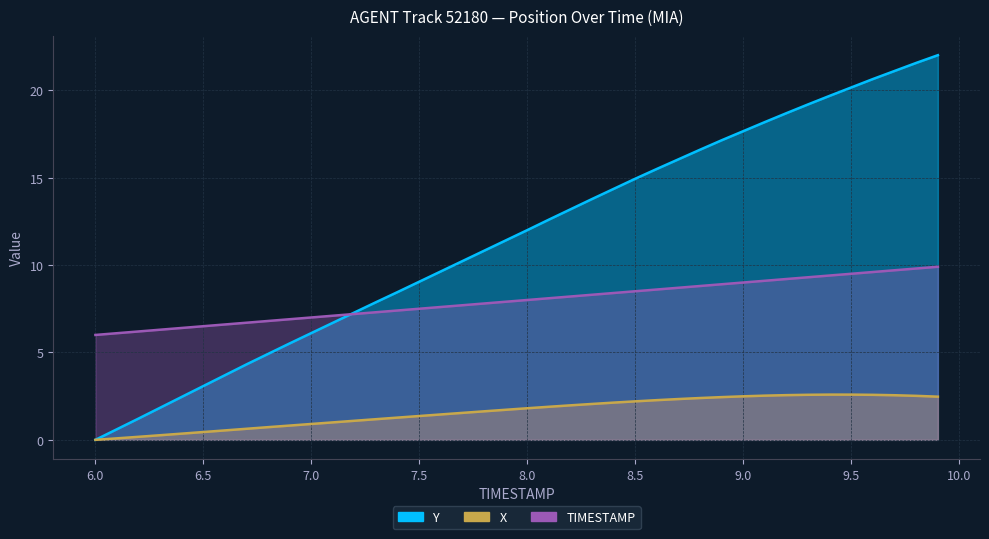

Reading left to right, what are all the values shown in this chart?

X: 0.0	0.1	0.2	0.3	0.4	0.4	0.5	0.6	0.7	0.8	0.9	1.0	1.1	1.2	1.3	1.4	1.5	1.5	1.6	1.7	1.8	1.9	2.0	2.1	2.1	2.2	2.3	2.3	2.4	2.4	2.5	2.5	2.6	2.6	2.6	2.6	2.6	2.6	2.5	2.5
Y: 0.0	0.6	1.2	1.8	2.5	3.1	3.7	4.3	4.9	5.5	6.1	6.7	7.3	7.9	8.5	9.0	9.6	10.2	10.8	11.4	12.0	12.6	13.2	13.8	14.4	14.9	15.5	16.0	16.6	17.1	17.7	18.2	18.7	19.2	19.7	20.2	20.6	21.1	21.6	22.0
TIMESTAMP: 6.0	6.1	6.2	6.3	6.4	6.5	6.6	6.7	6.8	6.9	7.0	7.1	7.2	7.3	7.4	7.5	7.6	7.7	7.8	7.9	8.0	8.1	8.2	8.3	8.4	8.5	8.6	8.7	8.8	8.9	9.0	9.1	9.2	9.3	9.4	9.5	9.6	9.7	9.8	9.9